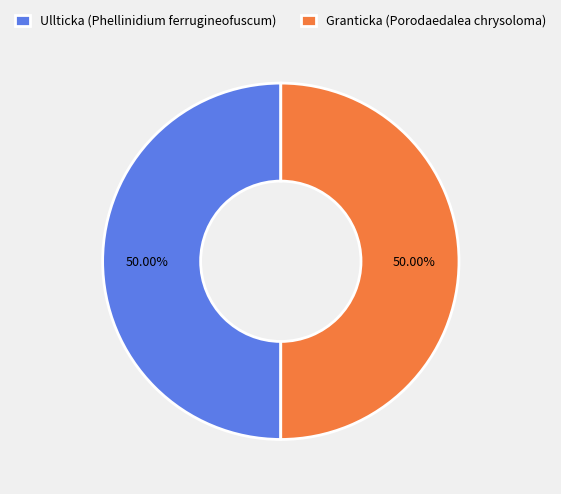

Is it true that Granticka (Porodaedalea chrysoloma) is 50% of the pie?

True